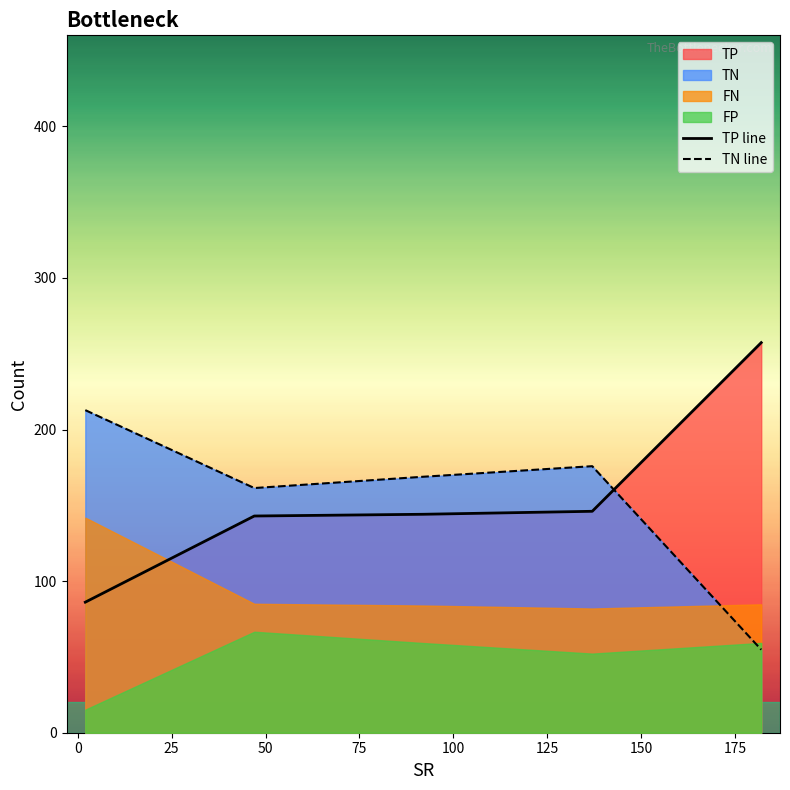

How many lines are shown in the chart?

2